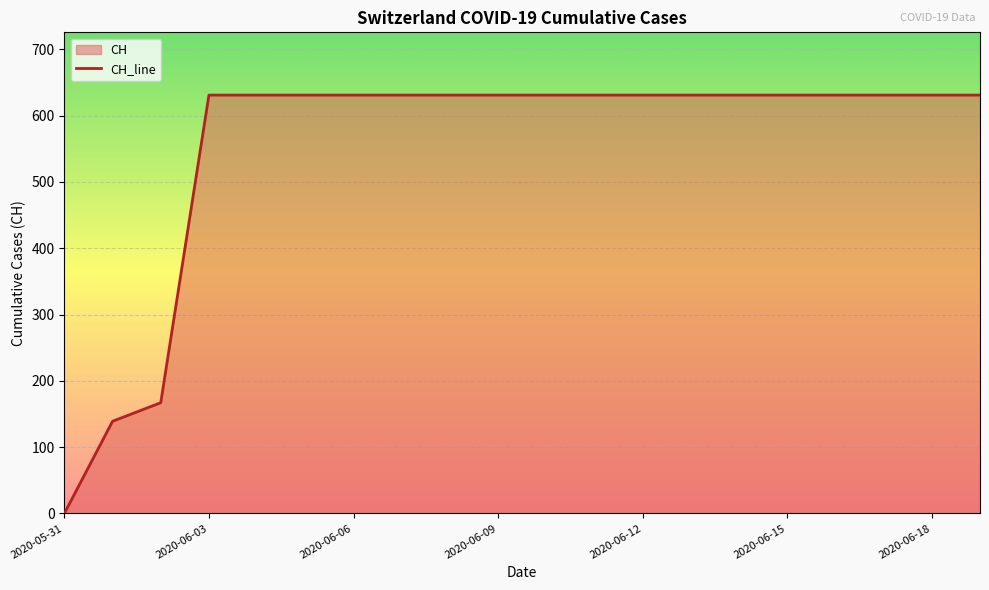

True or false: there are more than 0 points higher than both neighbors.

False